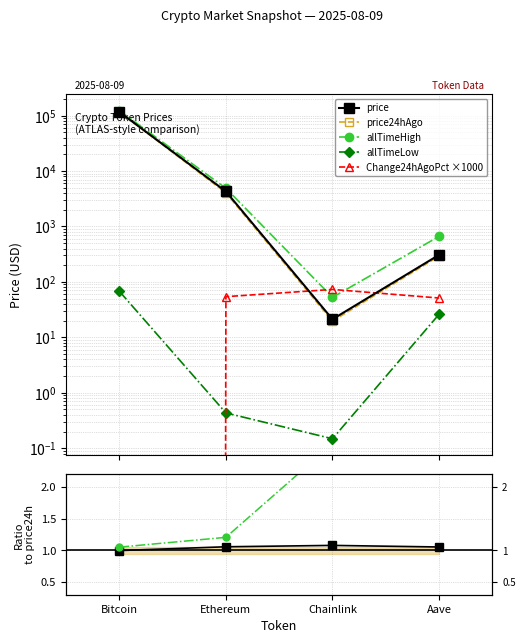

What are all the series names shown in the legend?

price, price24hAgo, allTimeHigh, allTimeLow, Change24hAgoPct